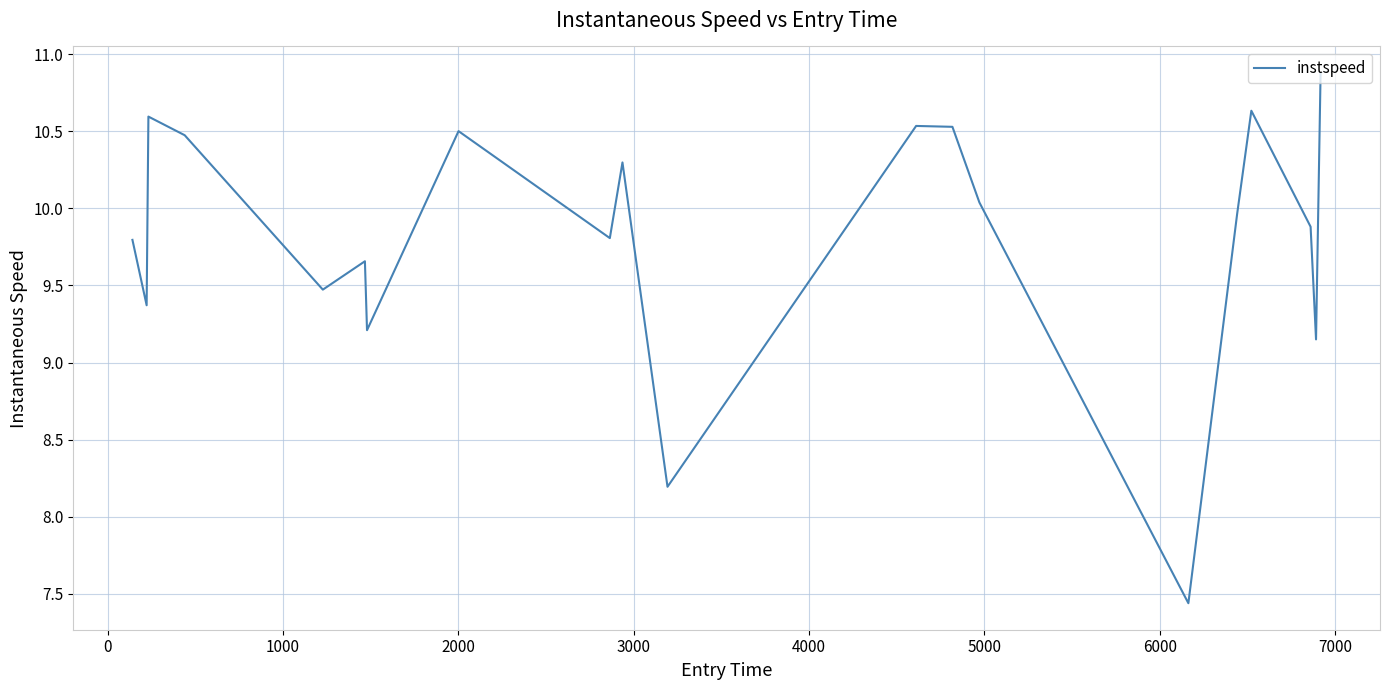

How many lines are shown in the chart?

1